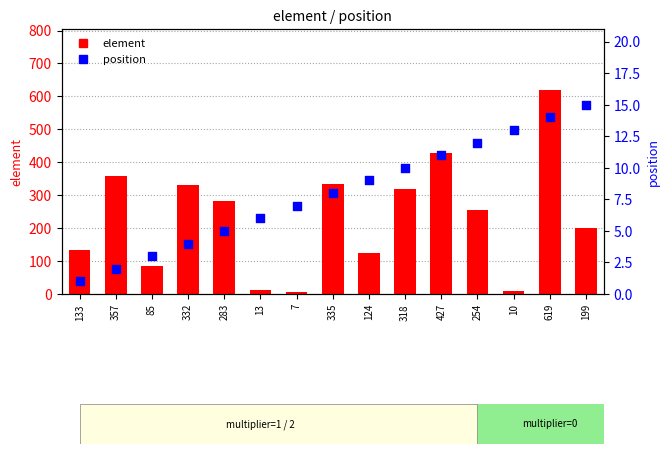

Which series reaches the minimum Y coordinate?

position